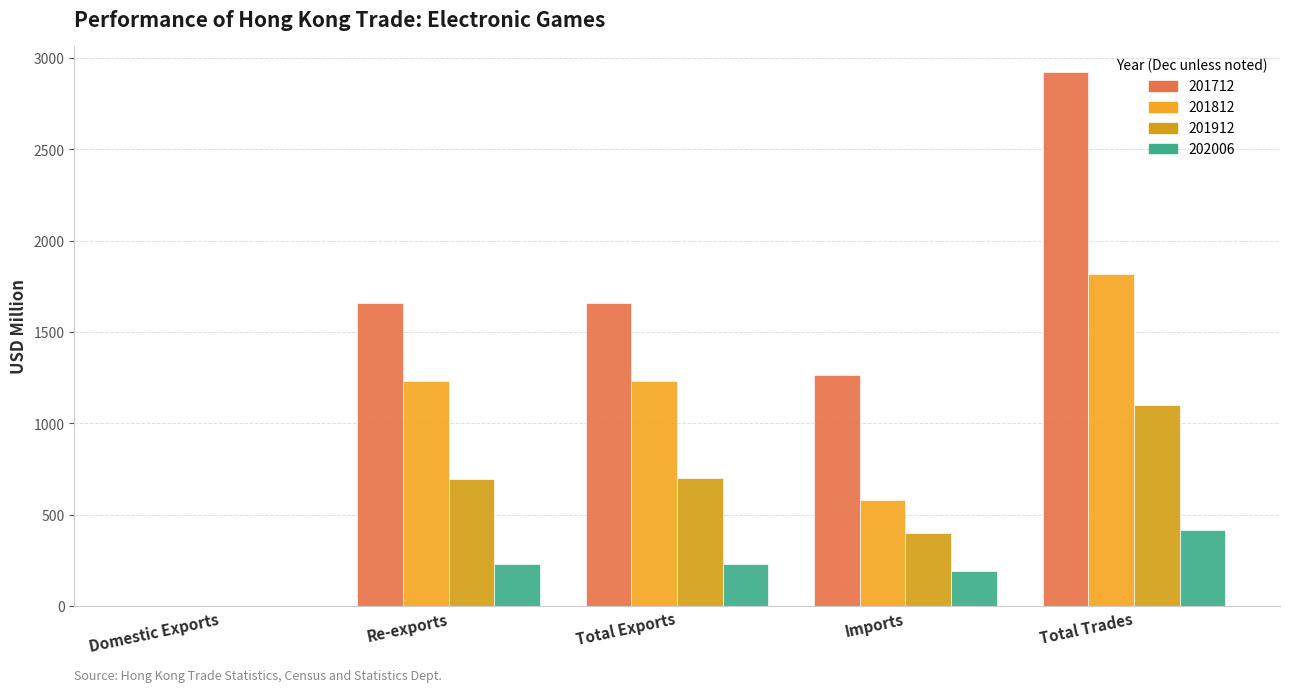

Are the bars horizontal?

No